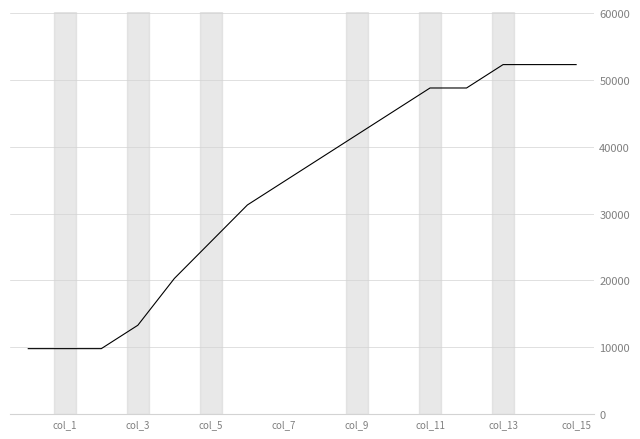

Count the number of data series in this chart.

1